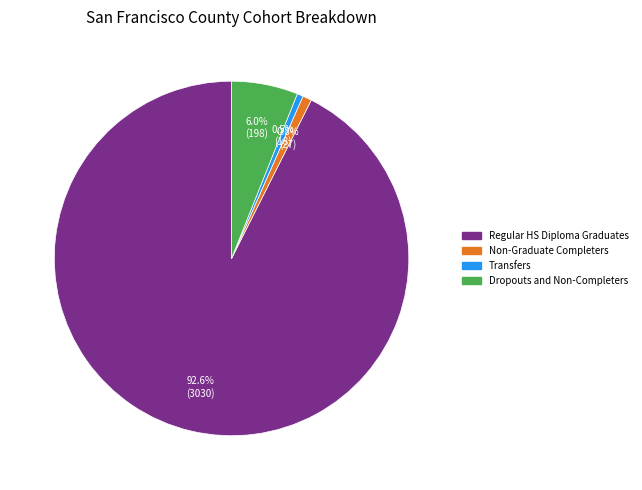

Which has a higher value, Regular HS Diploma Graduates or Transfers?

Regular HS Diploma Graduates